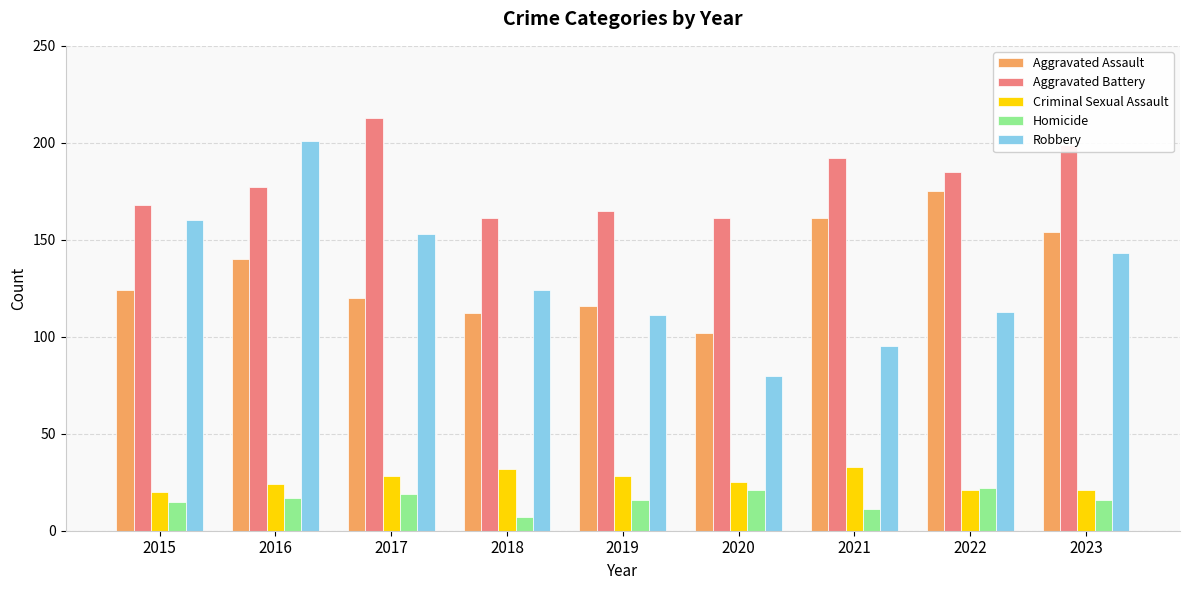

Reading left to right, what are all the values shown in this chart?

Aggravated Assault: 2015=124	2016=140	2017=120	2018=112	2019=116	2020=102	2021=161	2022=175	2023=154
Aggravated Battery: 2015=168	2016=177	2017=213	2018=161	2019=165	2020=161	2021=192	2022=185	2023=199
Criminal Sexual Assault: 2015=20	2016=24	2017=28	2018=32	2019=28	2020=25	2021=33	2022=21	2023=21
Homicide: 2015=15	2016=17	2017=19	2018=7	2019=16	2020=21	2021=11	2022=22	2023=16
Robbery: 2015=160	2016=201	2017=153	2018=124	2019=111	2020=80	2021=95	2022=113	2023=143